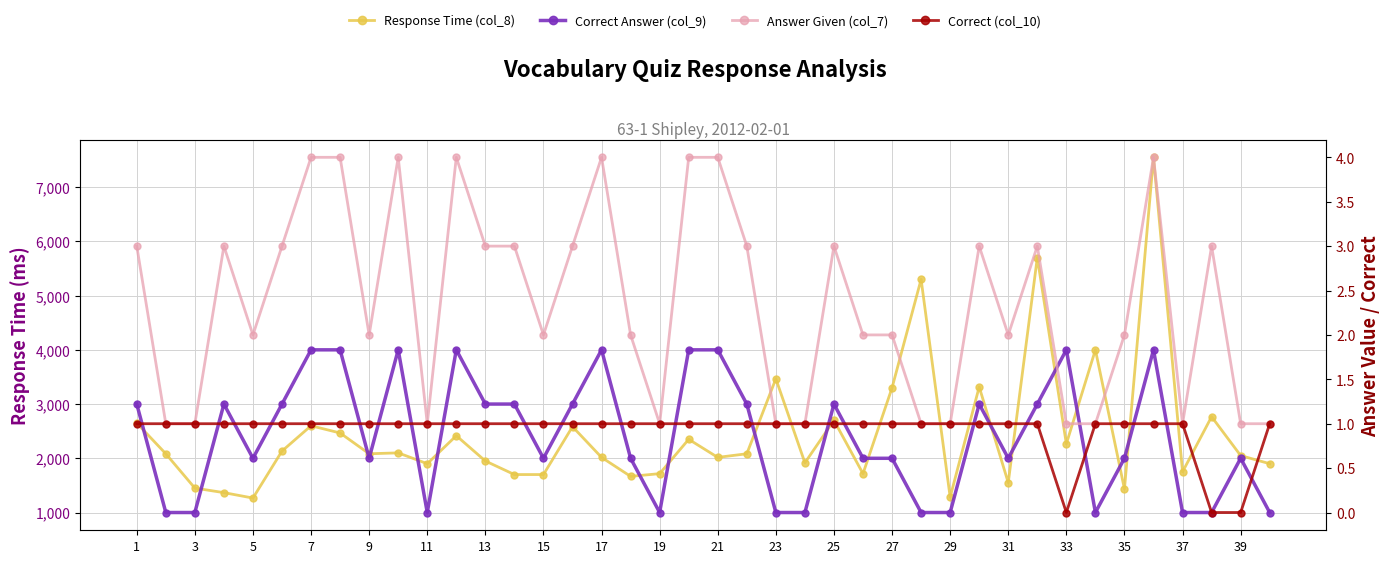

Does the chart display data point markers on the line(s)?

Yes